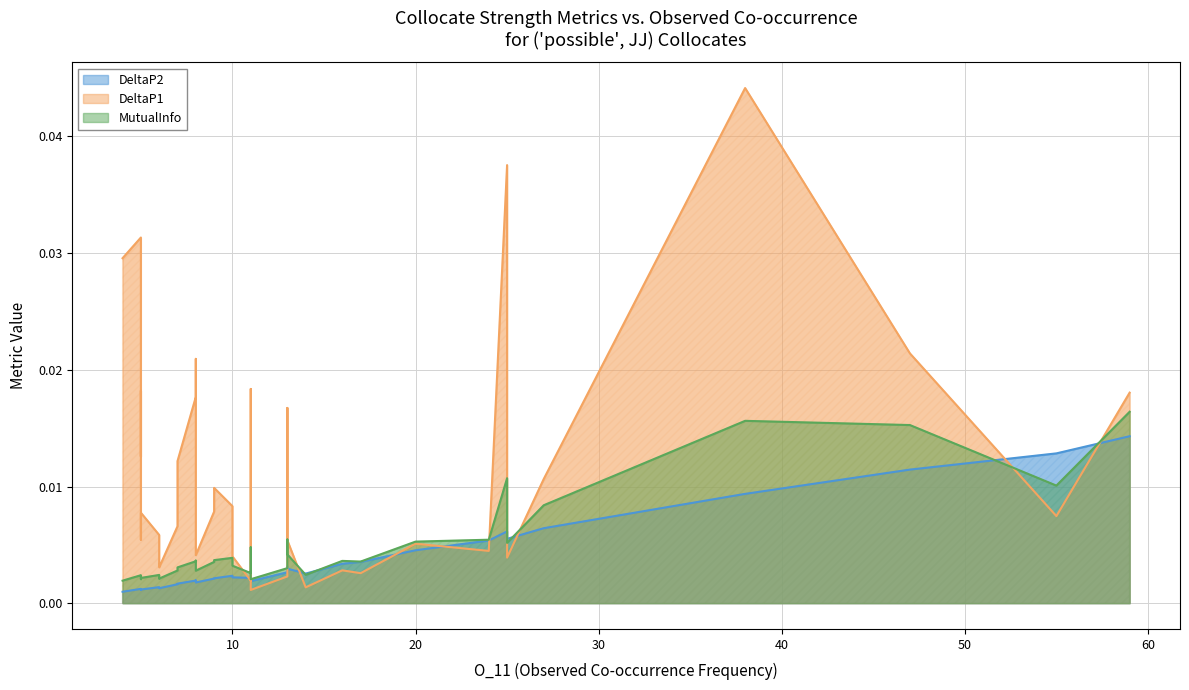

Which series has the widest spread of values?

DeltaP1